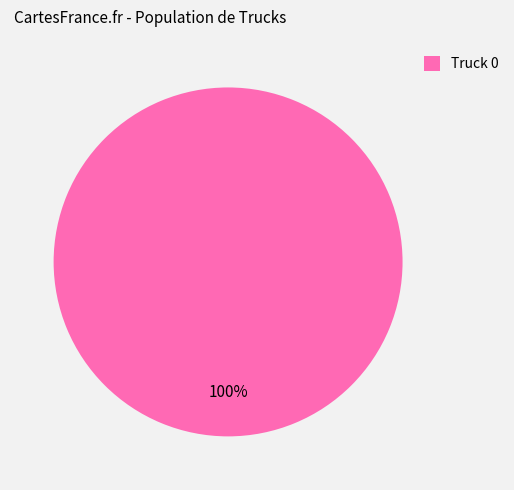

What percentage is the Truck 0 slice, to the nearest percent?

100%